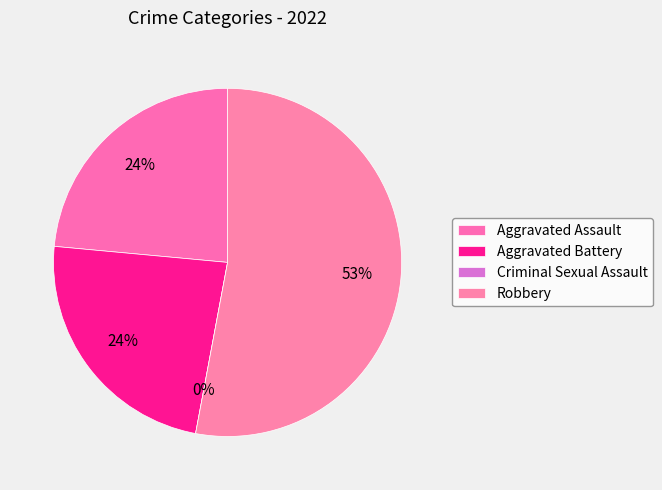

Is it true that Aggravated Assault is 12% of the pie?

False